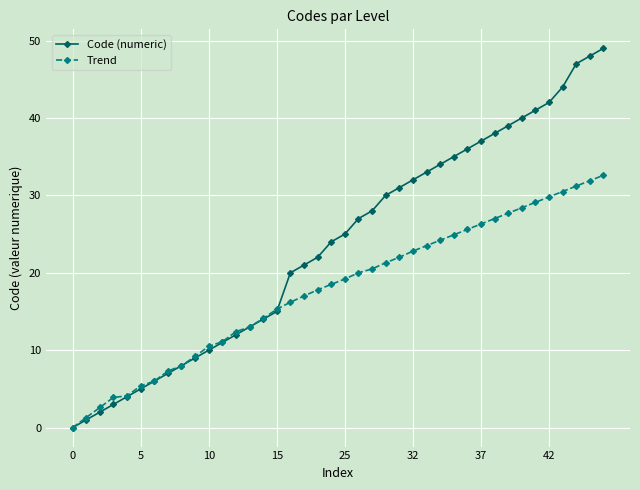

Which series has the largest total across all categories?

Code (numeric)